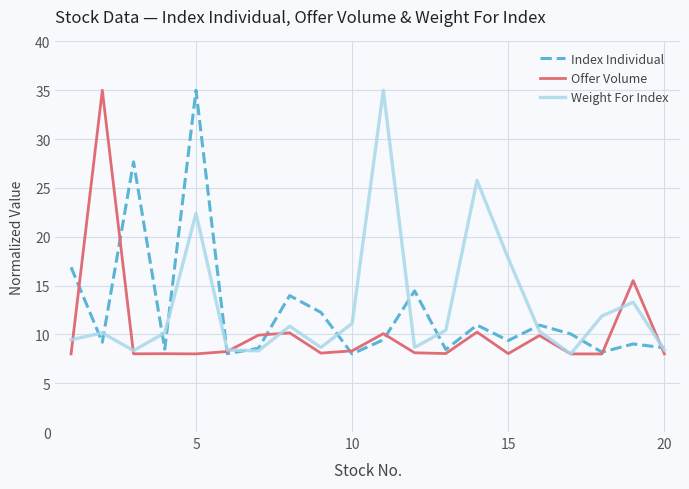

What is the smallest value displayed?

8.0